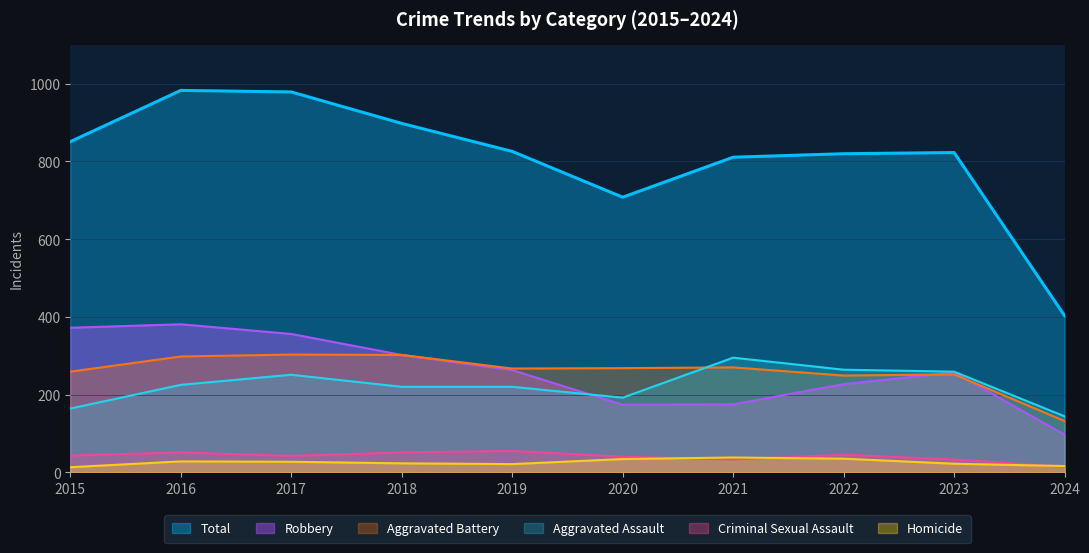

Reading left to right, list all the values displayed in this chart.

Aggravated Assault: 164	225	251	220	220	192	295	264	259	144
Aggravated Battery: 259	298	303	302	267	268	270	249	252	132
Criminal Sexual Assault: 43	51	42	51	55	40	33	45	33	14
Homicide: 13	28	27	23	21	34	38	35	22	16
Robbery: 372	381	356	302	263	174	175	227	257	97
Total: 851	983	979	898	826	708	811	820	823	403